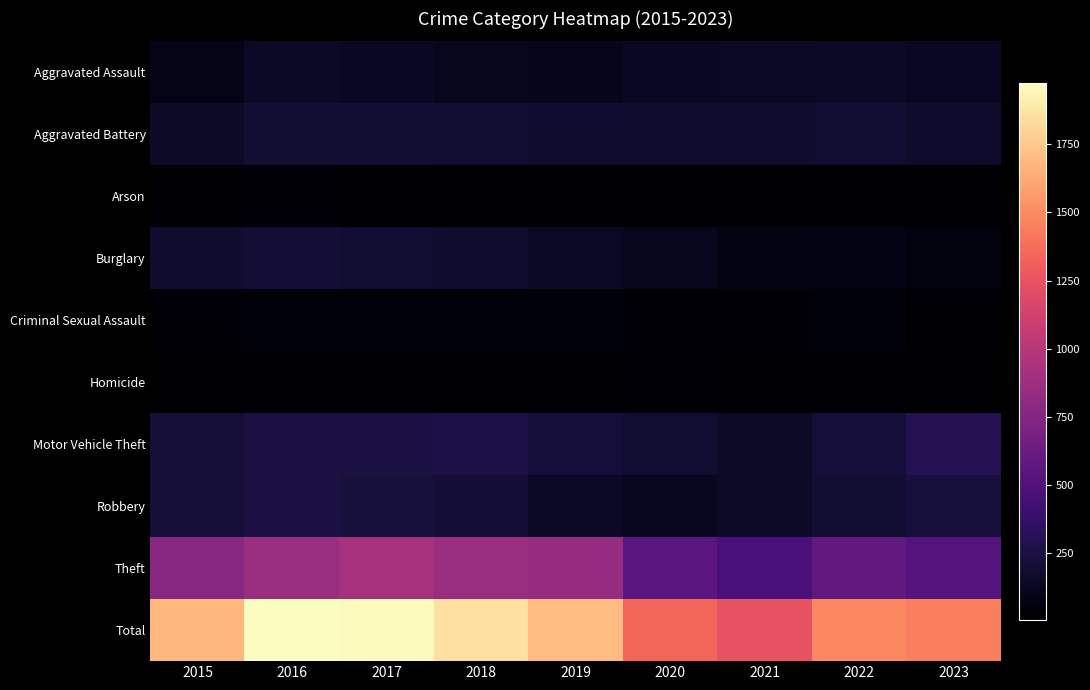

How many distinct data groups are displayed?

10